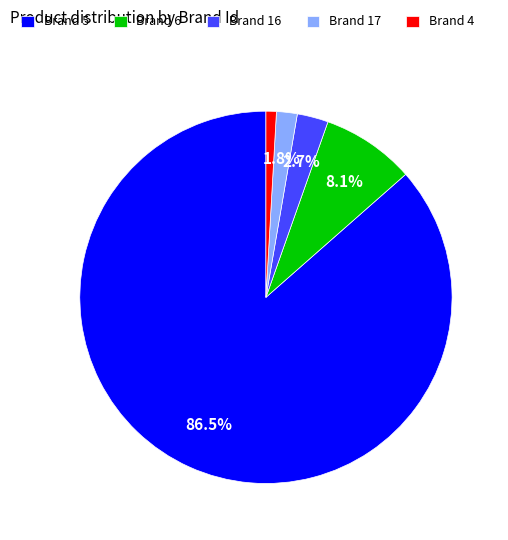

To the nearest percent, what is the difference between the largest and smallest slice percentages?

86%